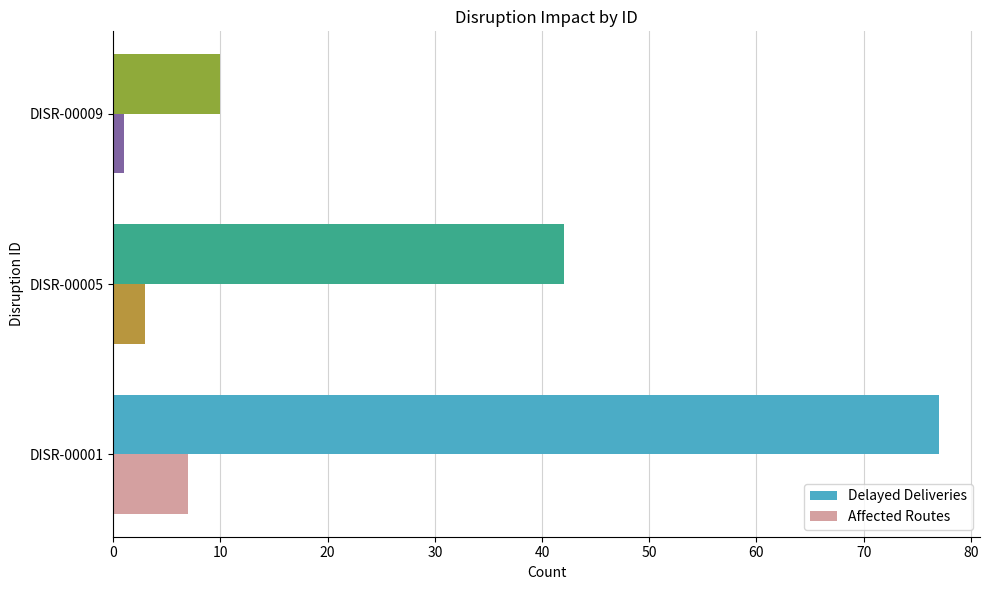

What is the sum of all Affected Routes values?

11